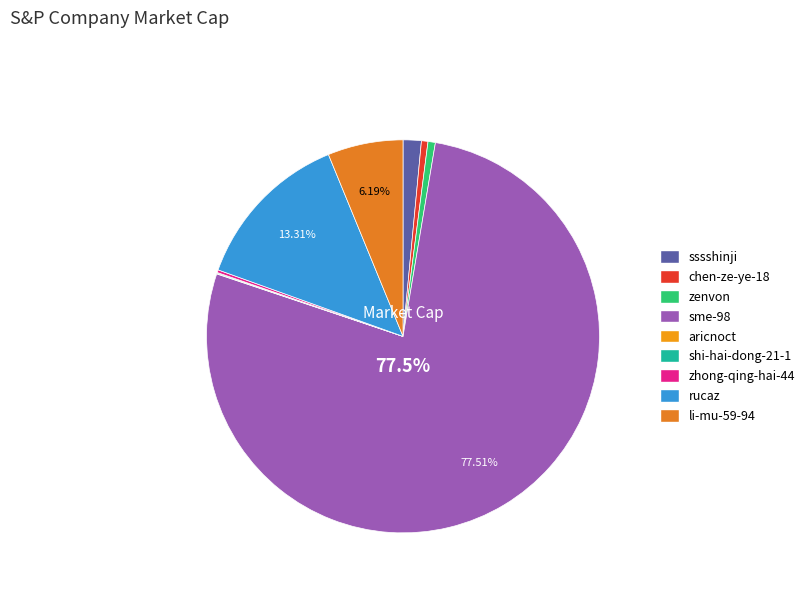

Is sme-98 the majority of the pie?

Yes